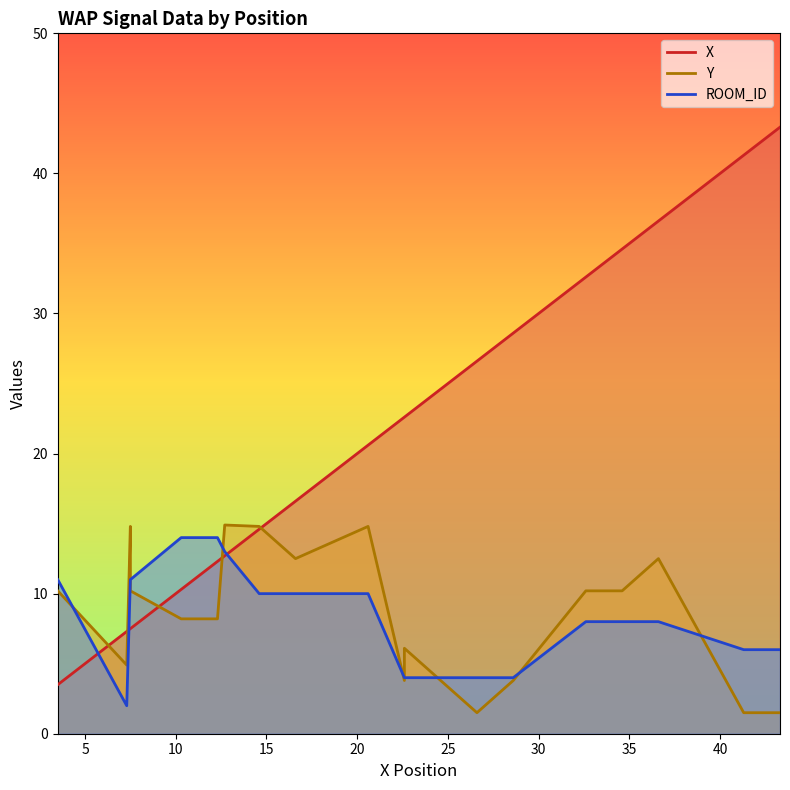

True or false: Y and X cross at least once.

True